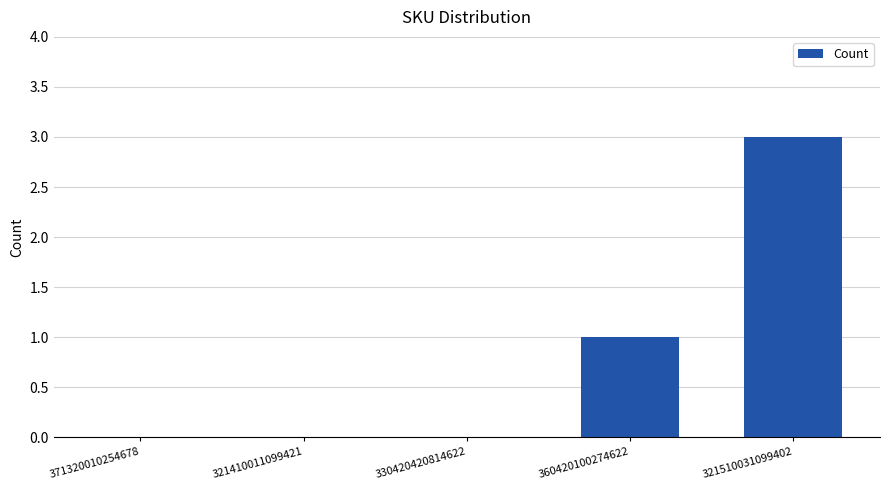

Count the values in the range 0 to 1.

4